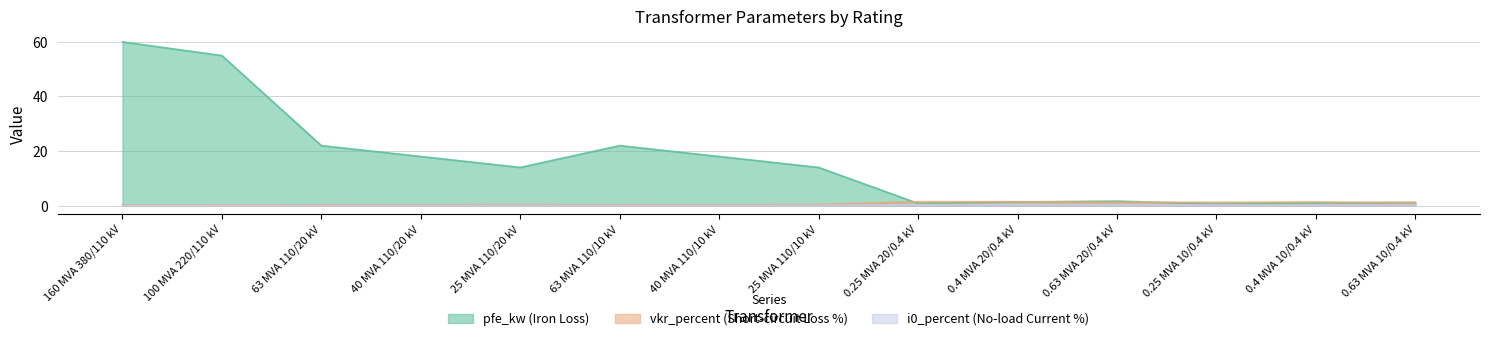

How many i0_percent values are between 0 and 1?

14